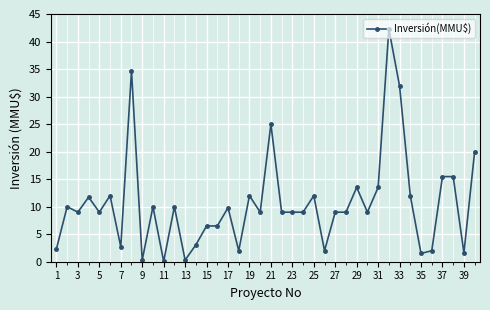

What is the difference between the maximum and minimum values?

42.3